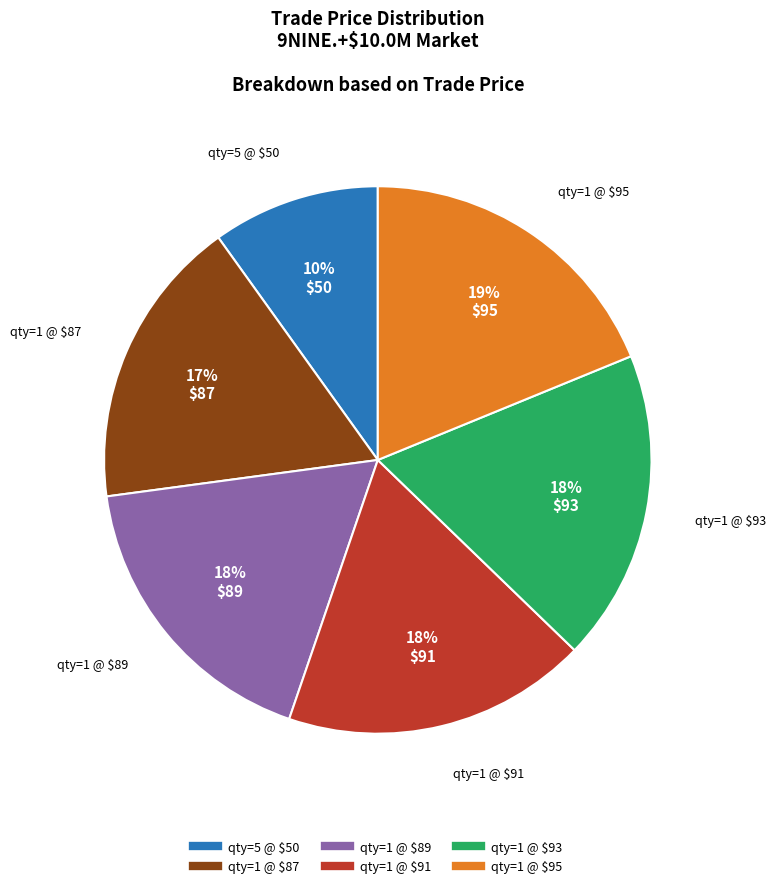

Is there a majority slice in this chart?

No